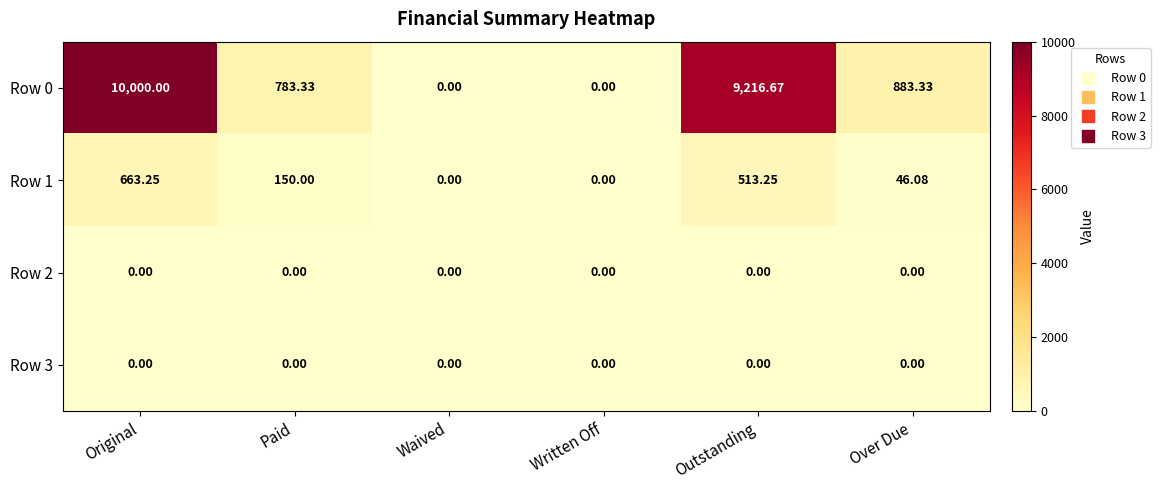

Which series has the largest range (max minus min)?

Row 0